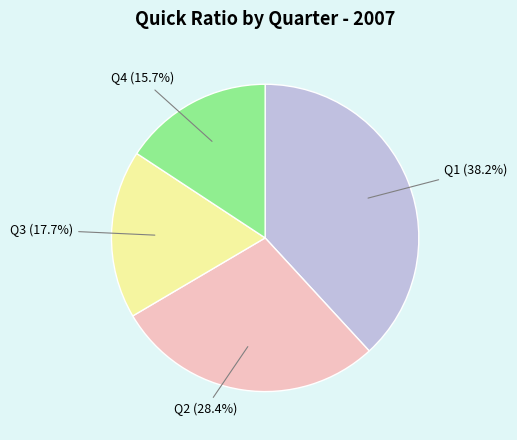

True or false: Q2 accounts for 28% of the total.

True